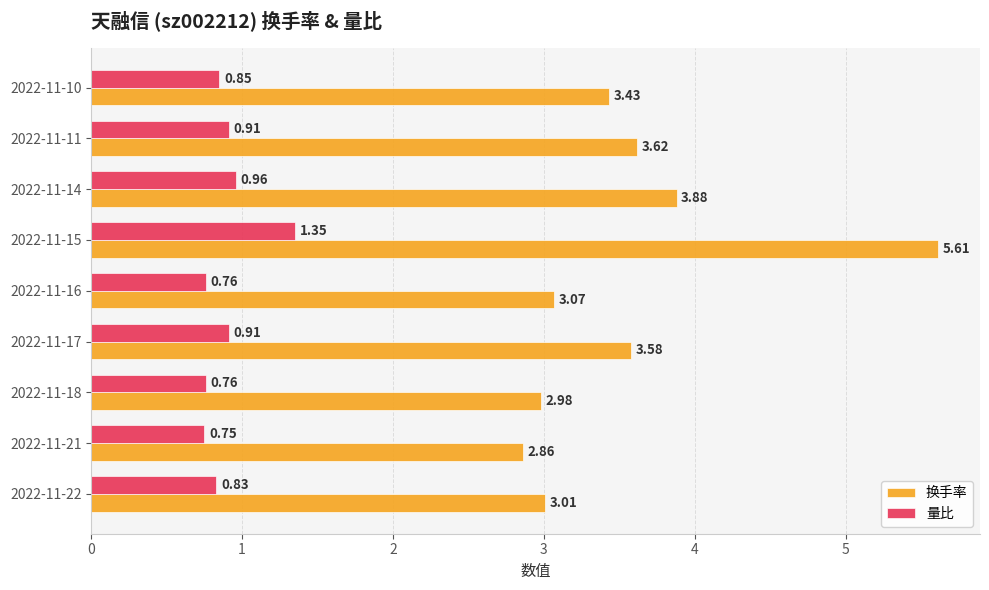

List the labels in order of 换手率 value, smallest first.

2022-11-21, 2022-11-18, 2022-11-22, 2022-11-16, 2022-11-10, 2022-11-17, 2022-11-11, 2022-11-14, 2022-11-15